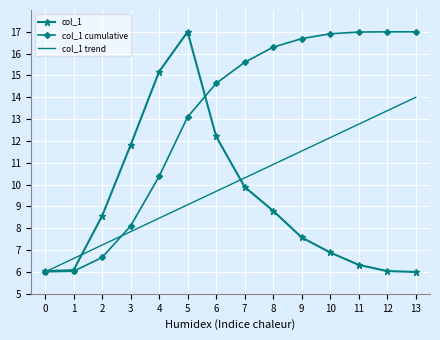

How many series are shown in this chart?

3